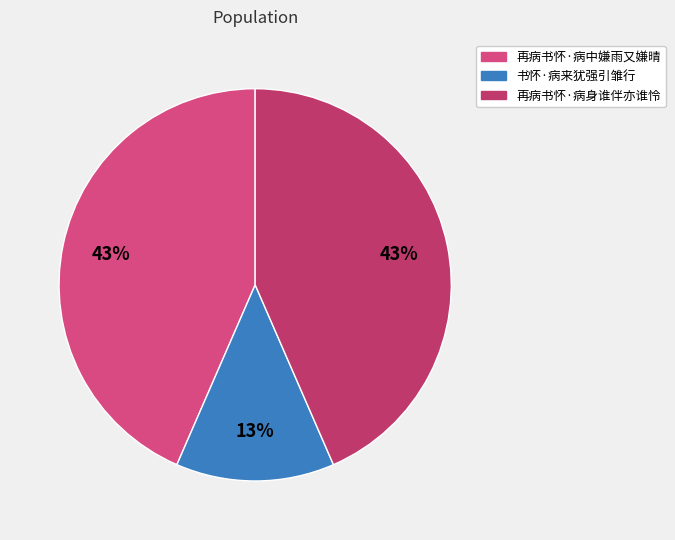

Is it true that 再病书怀·病身谁伴亦谁怜 is 43% of the pie?

True